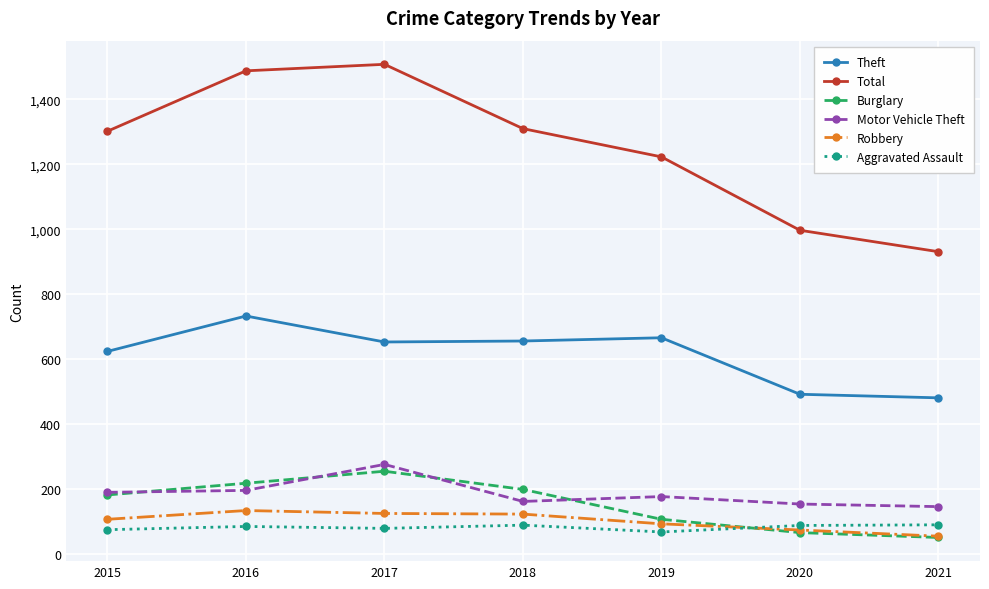

What is the difference between the highest and lowest values at 2021?

880